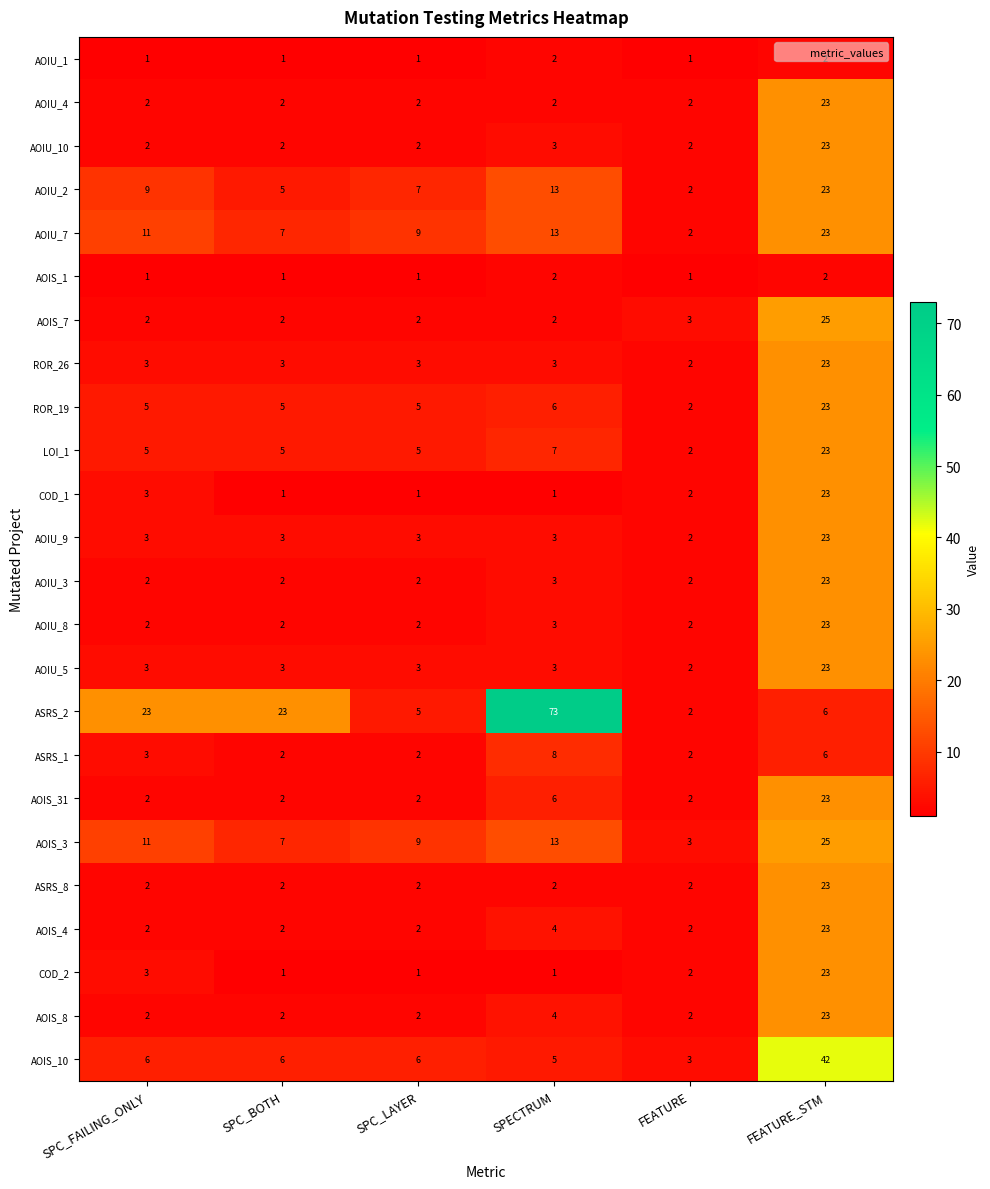

What is the sum of the AOIS_1 values at SPECTRUM and SPC_LAYER?

3